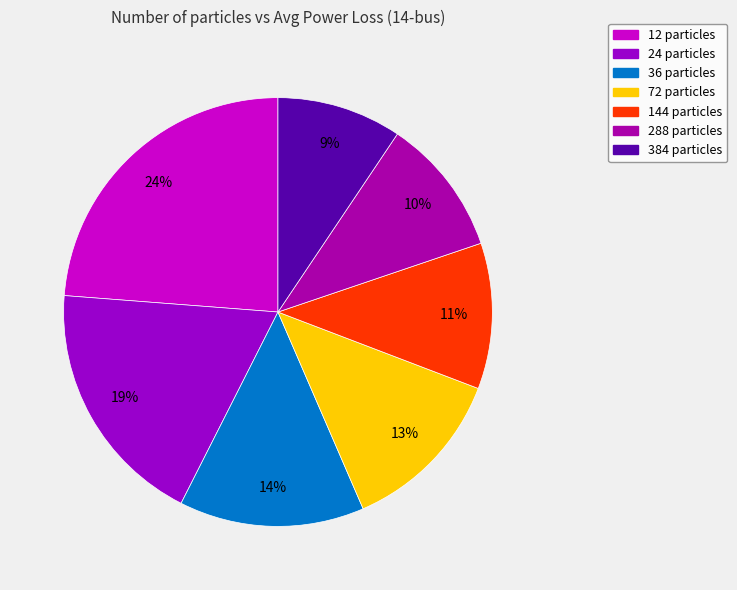

Is it true that 144 is 11% of the pie?

True